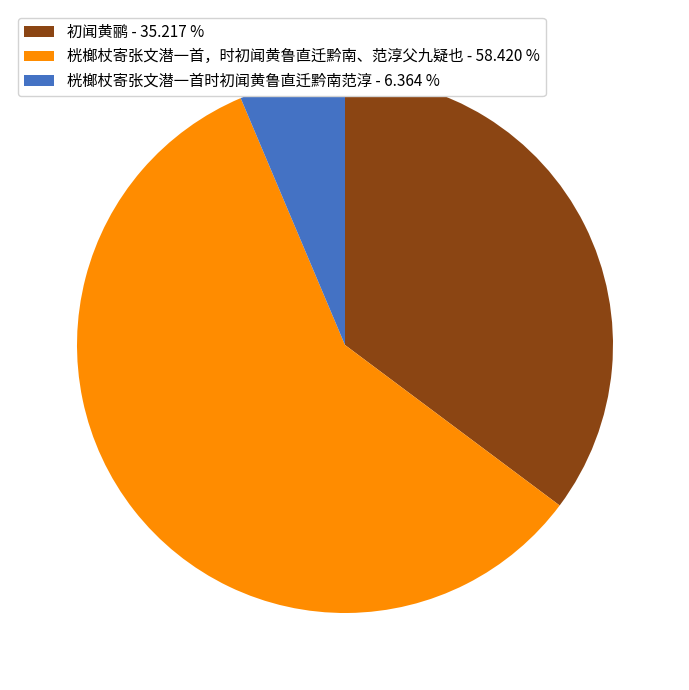

Which category accounts for the majority?

桄榔杖寄张文潜一首，时初闻黄鲁直迁黔南、范淳父九疑也